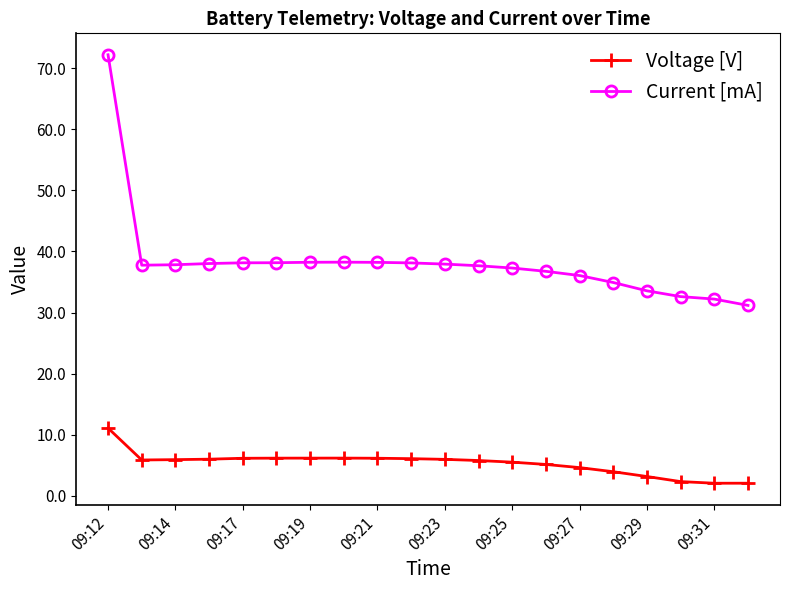

What are all the series names shown in the legend?

Voltage [V], Current [mA]